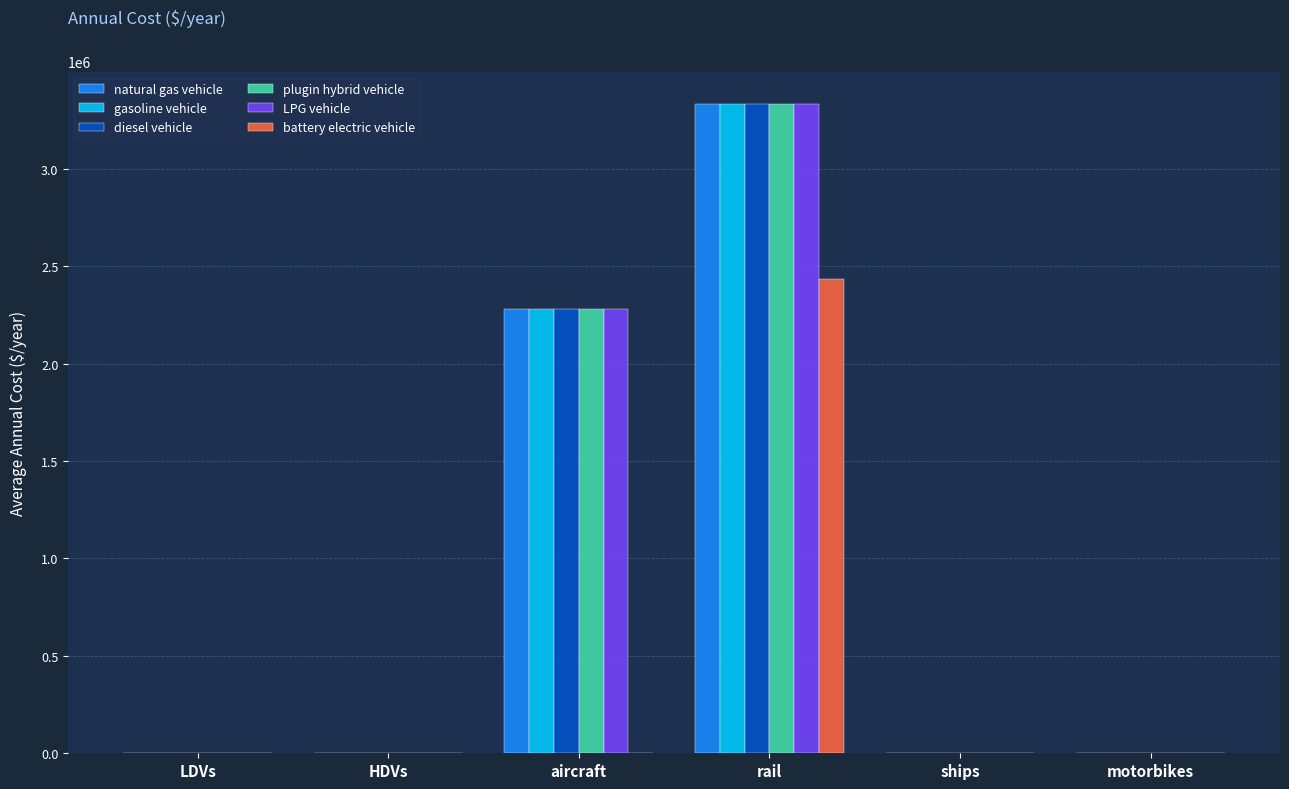

What is the sum of all gasoline vehicle values?

5618982.6